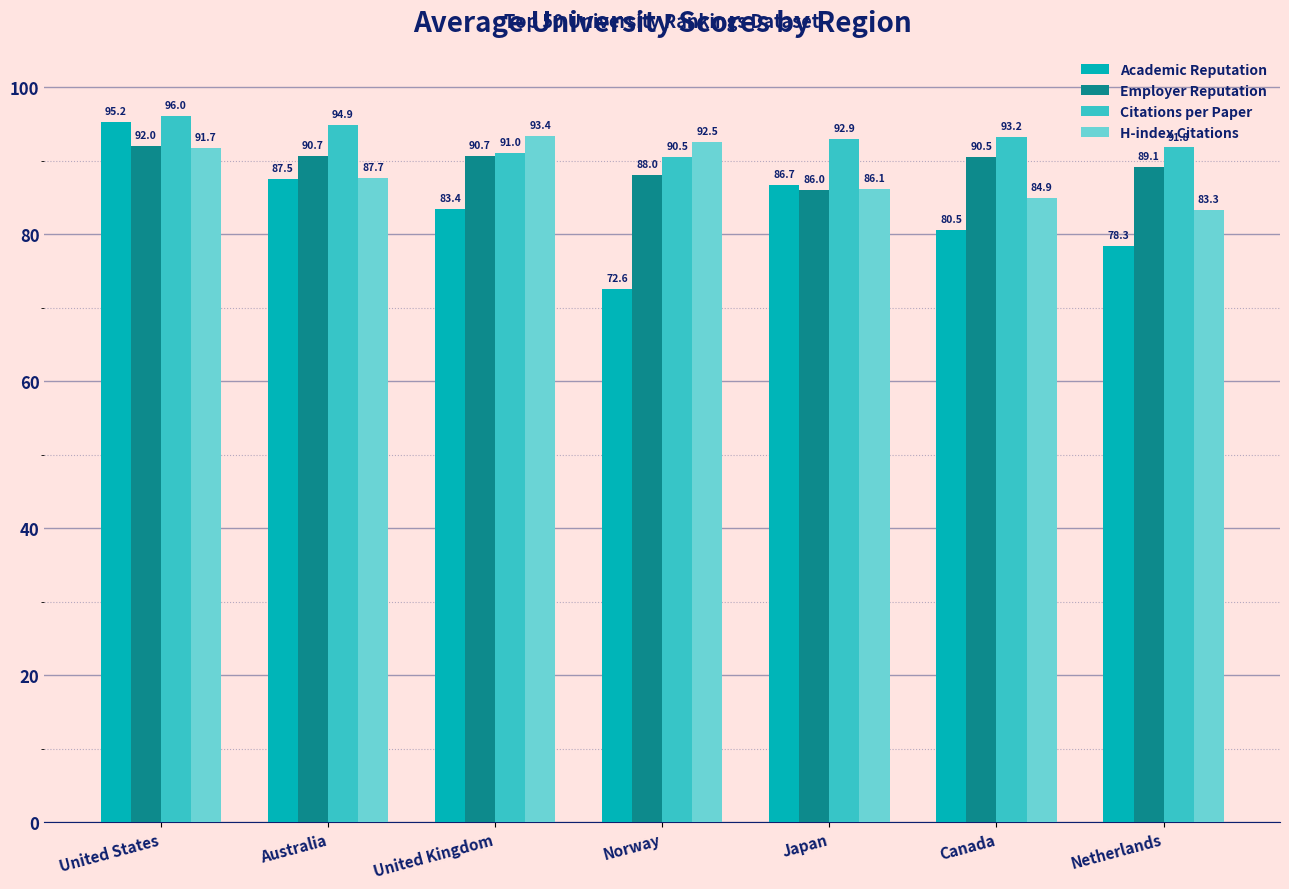

Which series has the largest range (max minus min)?

Academic Reputation